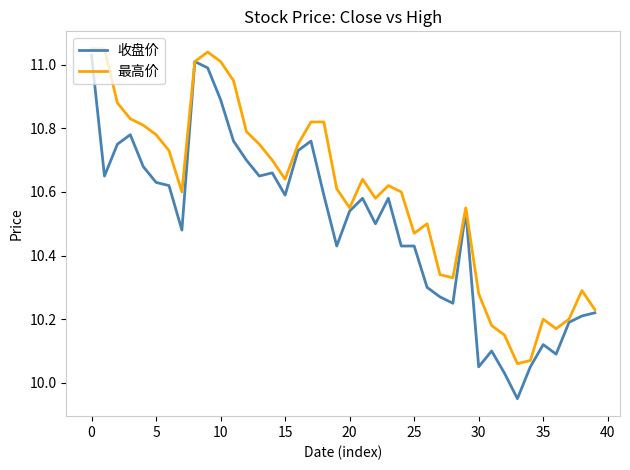

Which series has the largest range (max minus min)?

收盘价